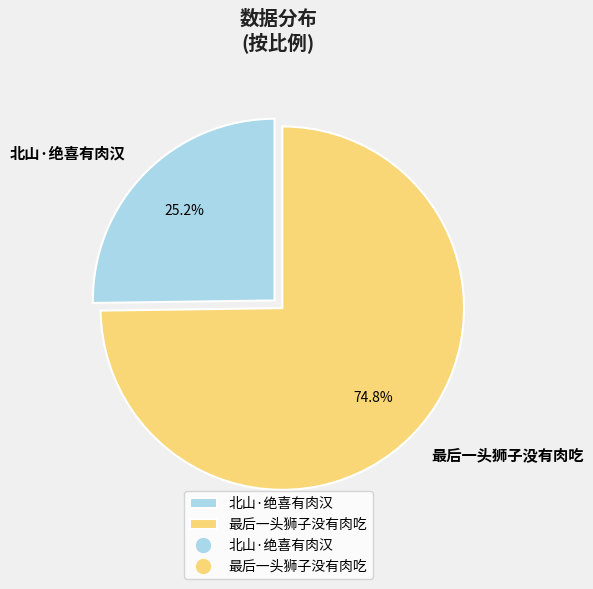

Which category has the smallest portion of the pie?

北山·绝喜有肉汉